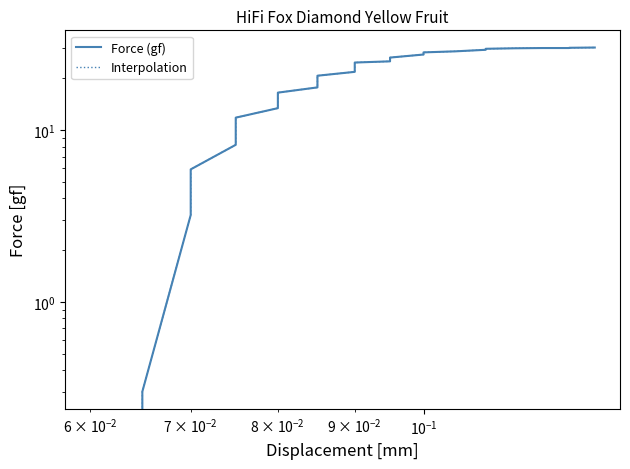

Does the chart display data point markers on the line(s)?

No